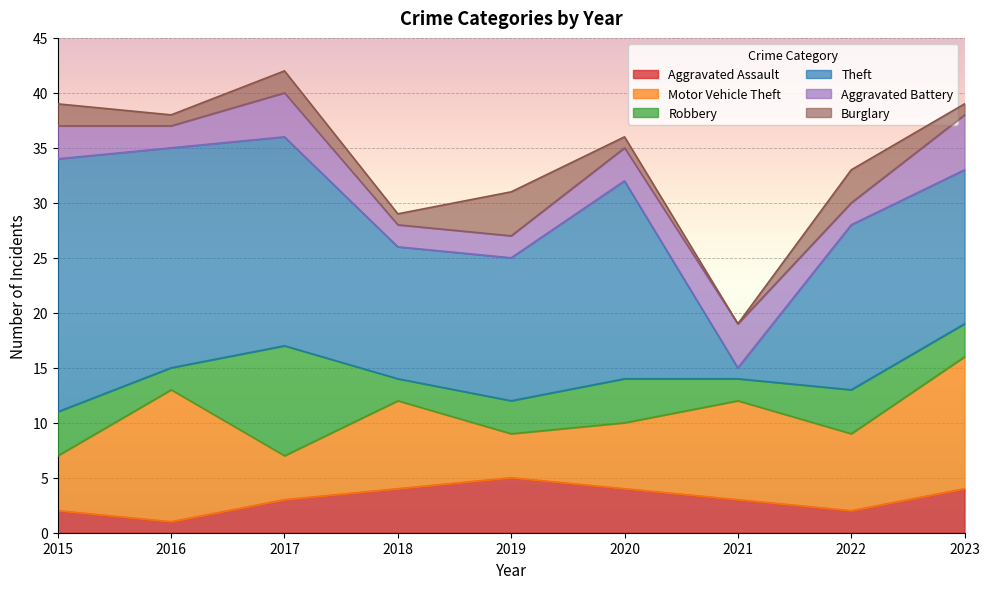

At which category does the chart reach its minimum across all series?

2021